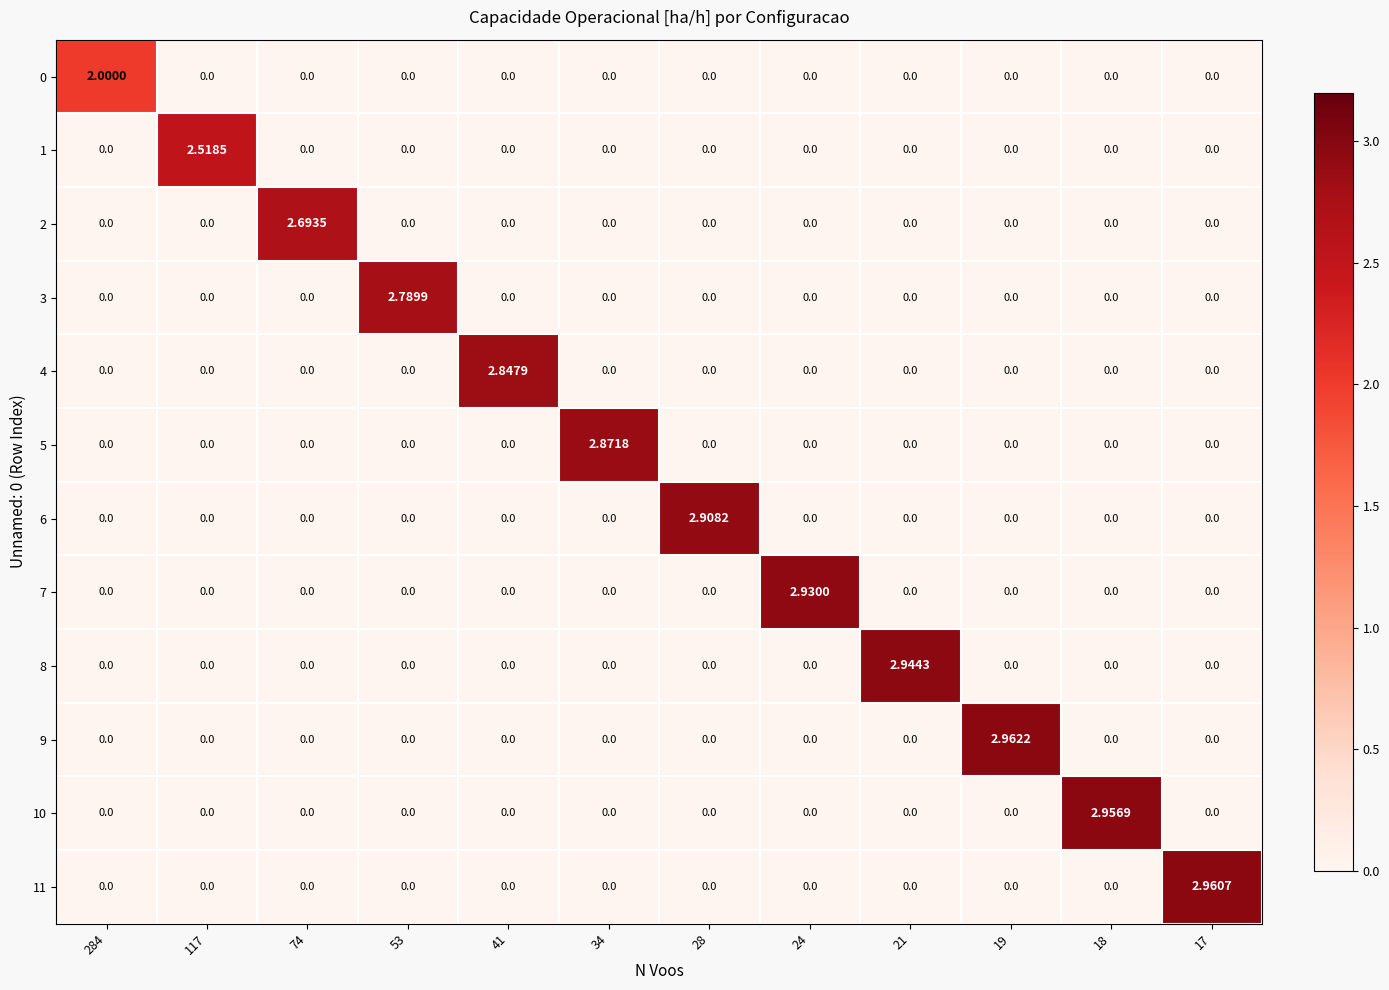

At 41, list the series in order from smallest to largest.

0, 1, 2, 3, 5, 6, 7, 8, 9, 10, 11, 4